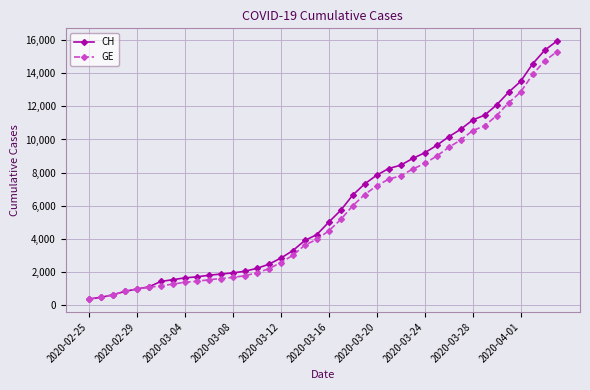

What is the greatest value displayed?

15926